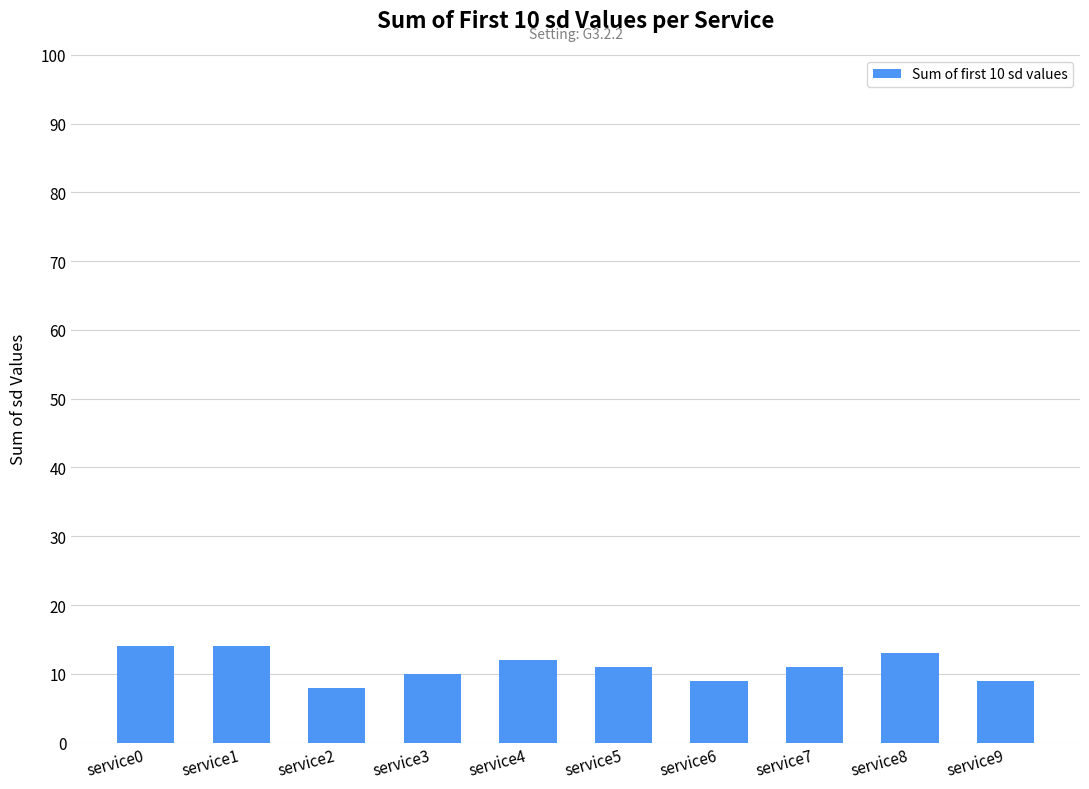

How many series are shown in this chart?

1